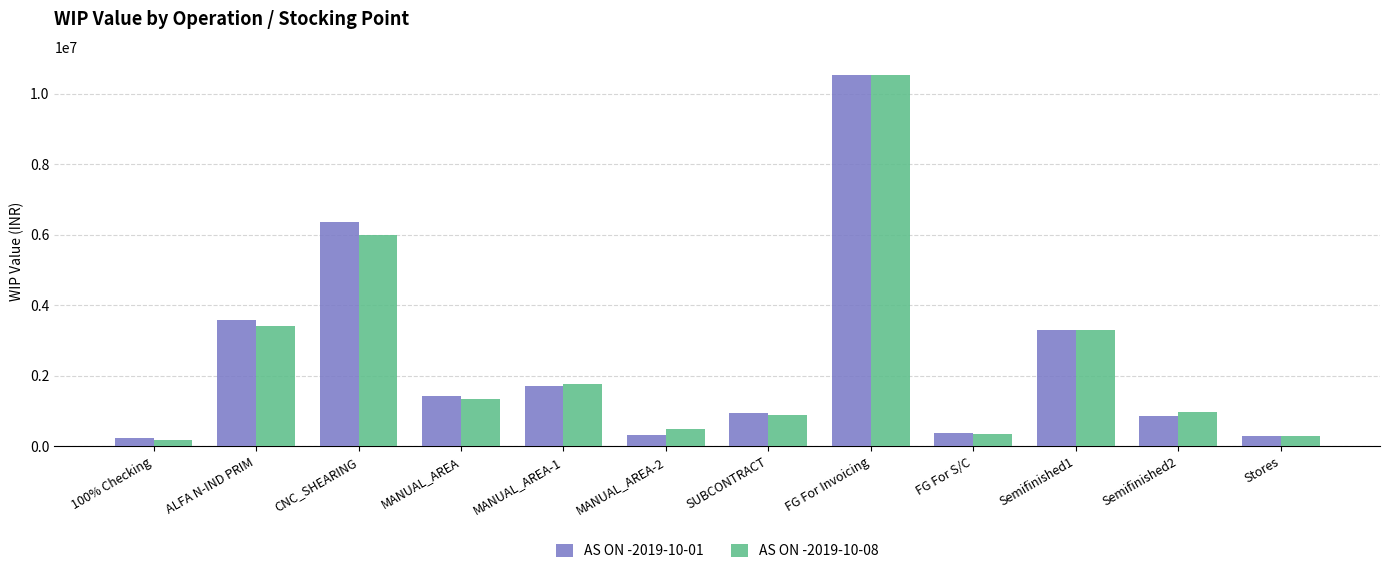

At which category is the sum across all series the highest?

FG For Invoicing